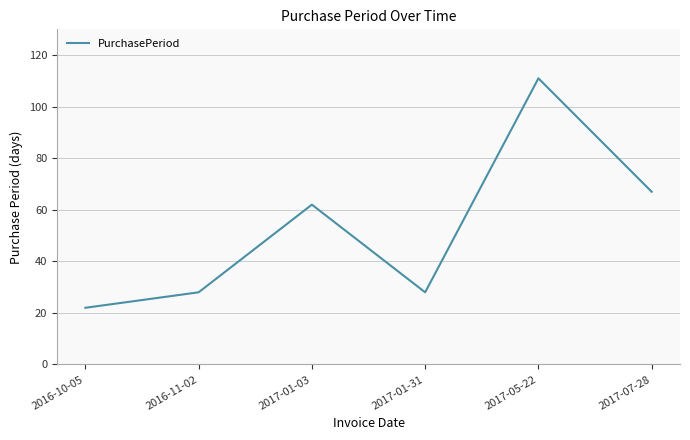

Between 2016-10-05 and 2016-11-02, which is larger?

2016-11-02